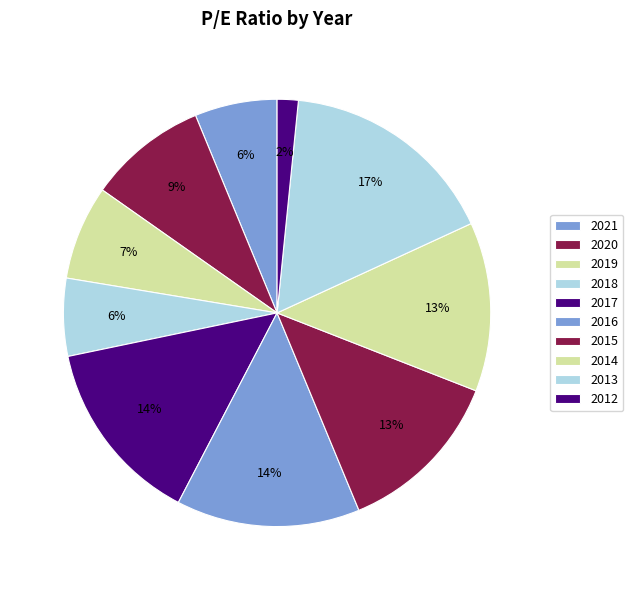

To the nearest percent, what is the difference between the 2015 and 2012 slice percentages?

11%